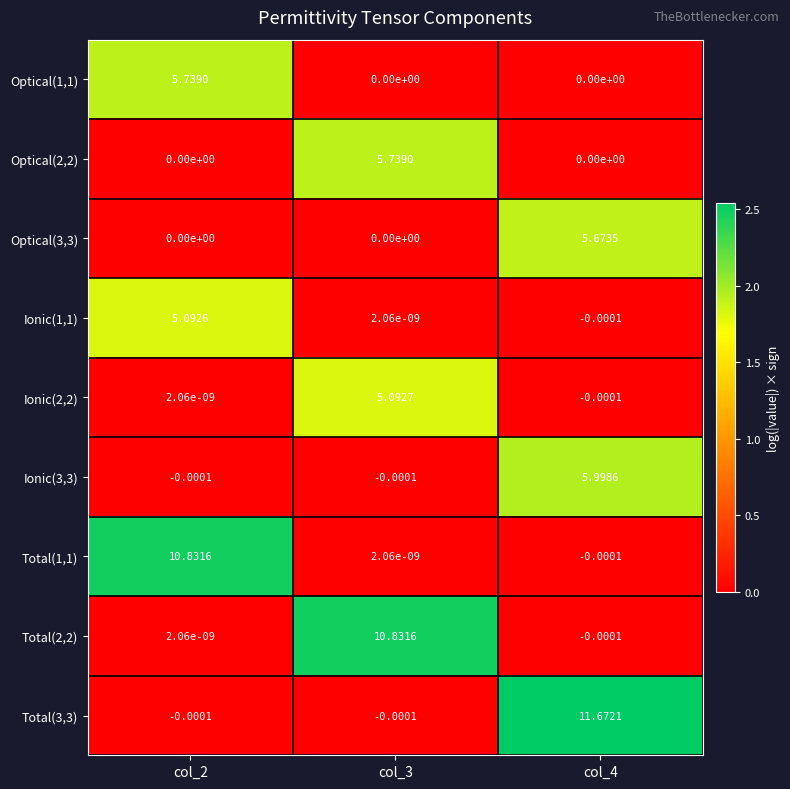

Is the value of Ionic(2,2) at col_2 greater than the value of Total(2,2) at col_4?

Yes